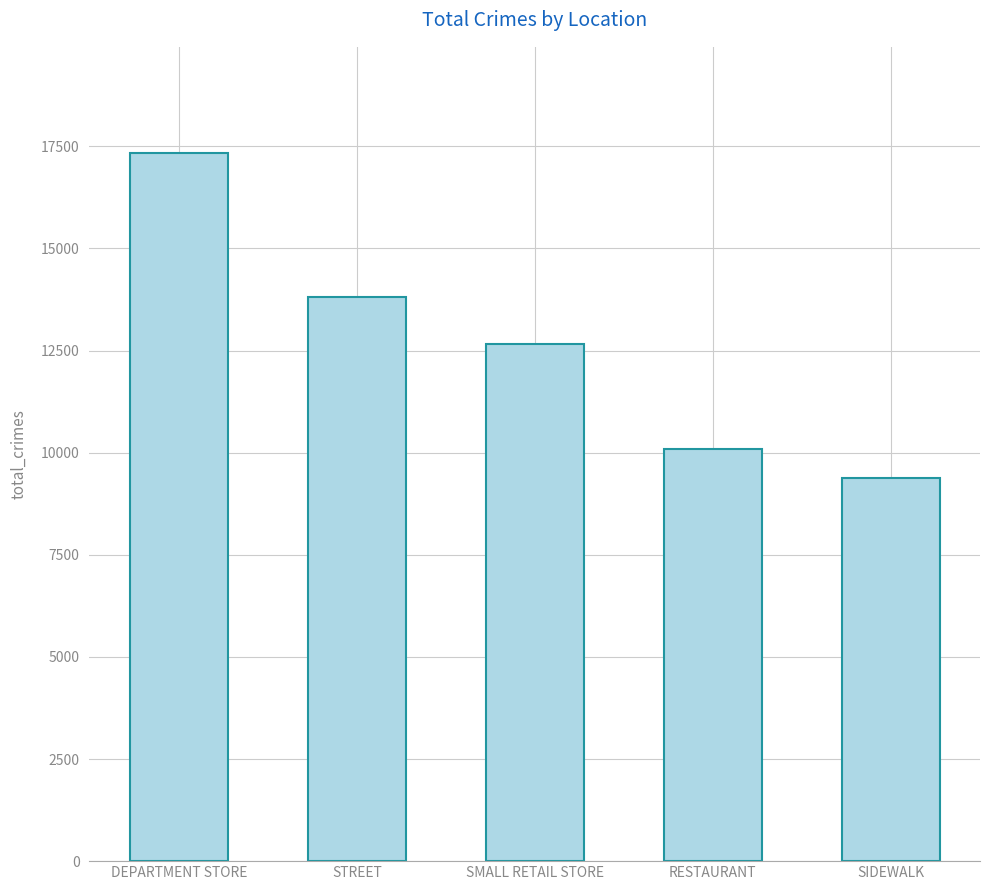

Reading left to right, extract all data points from this chart.

DEPARTMENT STORE=17335	STREET=13807	SMALL RETAIL STORE=12660	RESTAURANT=10096	SIDEWALK=9384